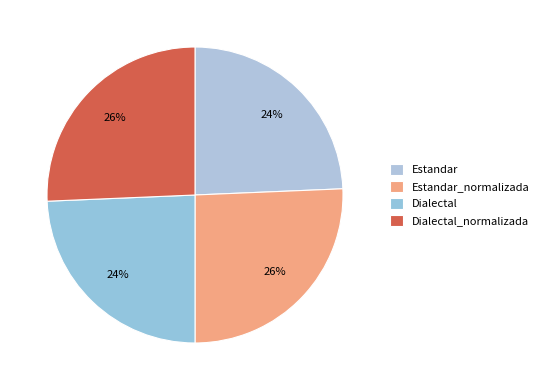

Is Dialectal_normalizada the majority of the pie?

No